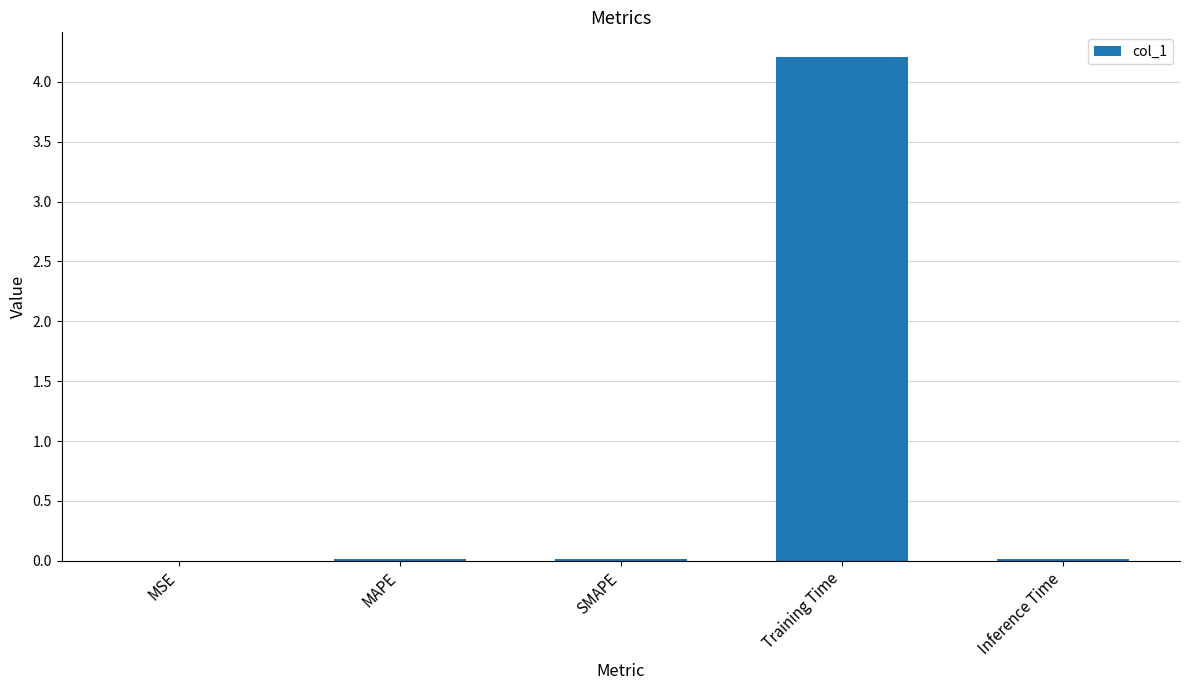

What value does the data have at Training Time?

4.2